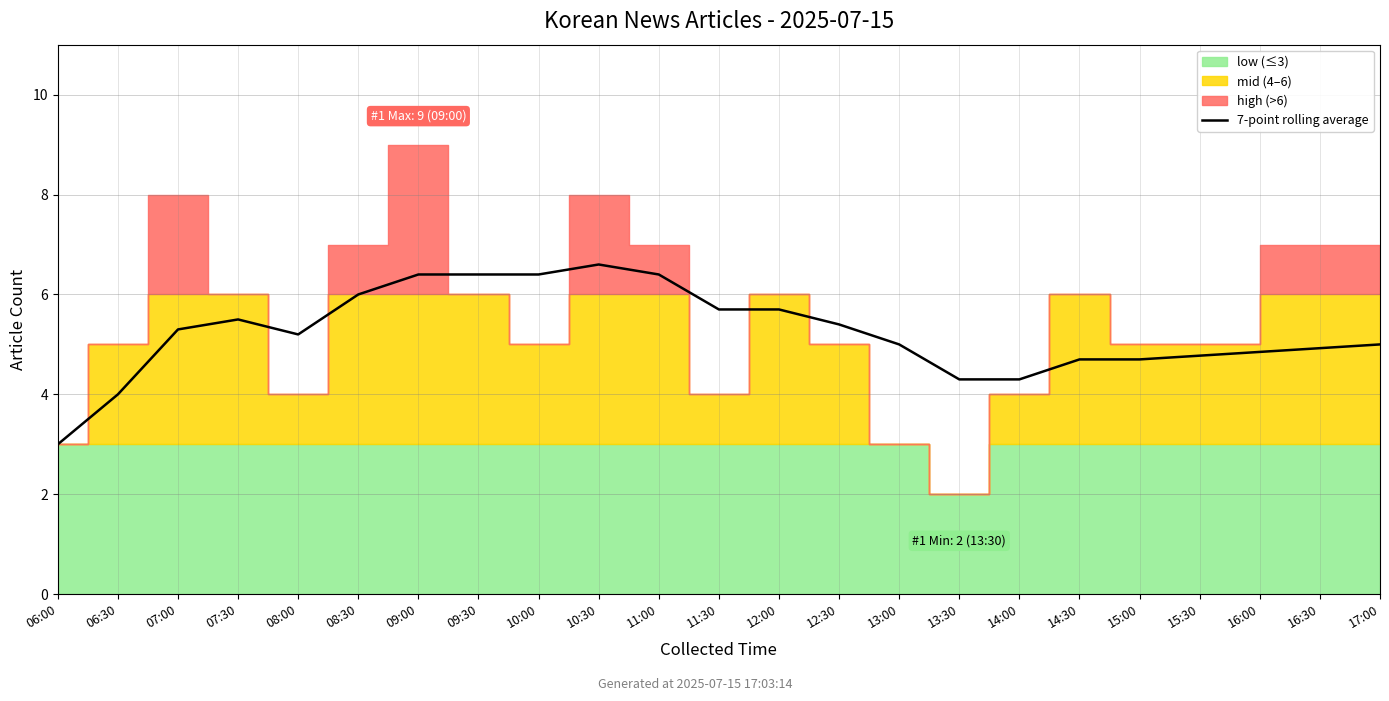

Where is the first local minimum?

08:00